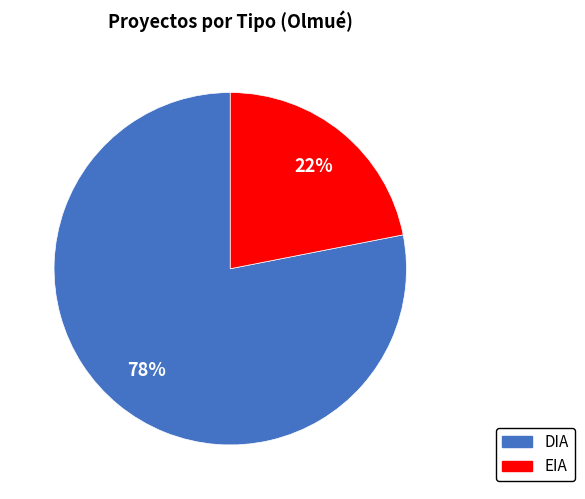

Is it true that DIA is 71% of the pie?

False